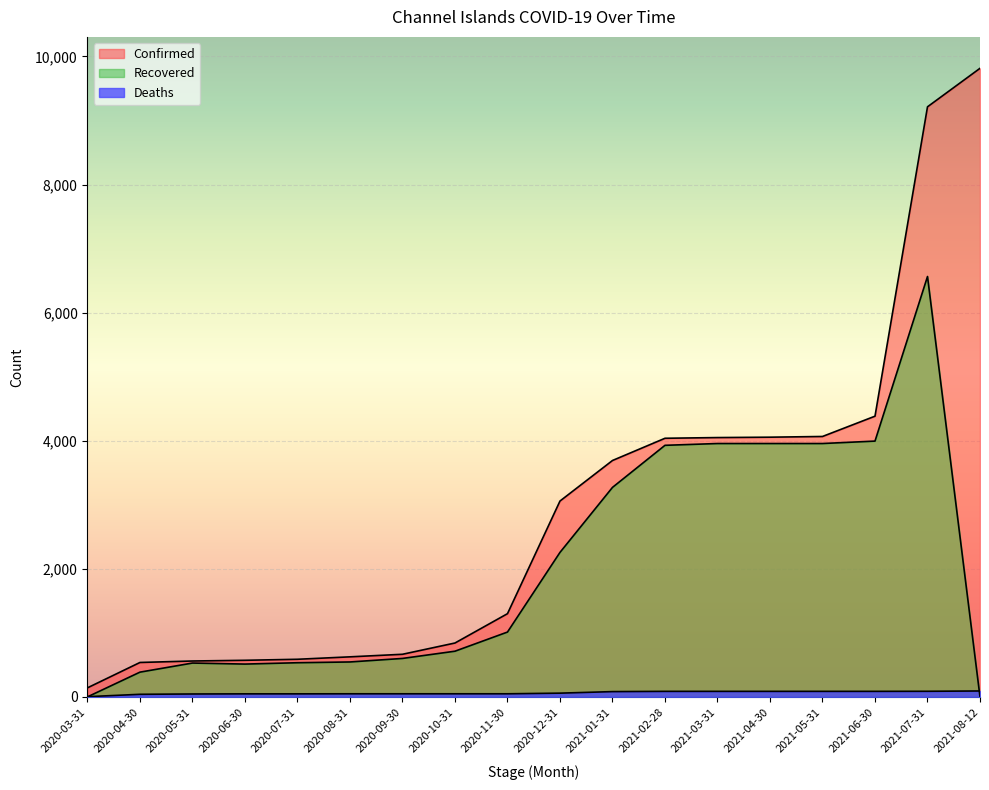

Is it true that Recovered equals 163 at 2020-04-30?

False